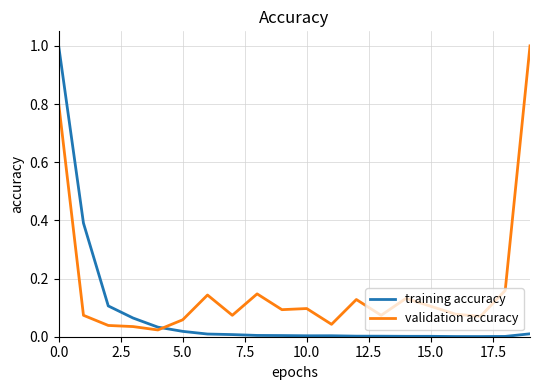

What is the greatest value displayed?

1.0